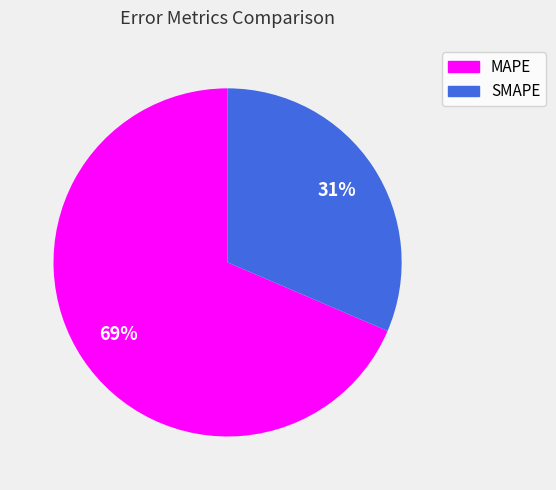

Between SMAPE and MAPE, which is larger?

MAPE